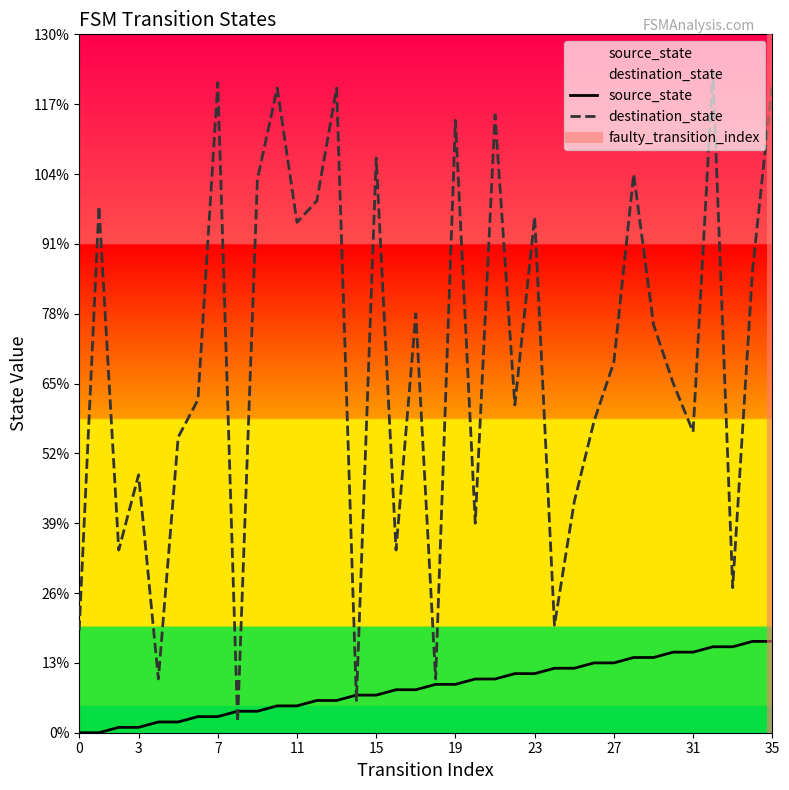

Rank the categories by source_state value from highest to lowest.

34, 35, 32, 33, 30, 31, 28, 29, 26, 27, 24, 25, 22, 23, 20, 21, 18, 19, 16, 17, 14, 15, 12, 13, 10, 11, 8, 9, 6, 7, 4, 5, 2, 3, 0, 1